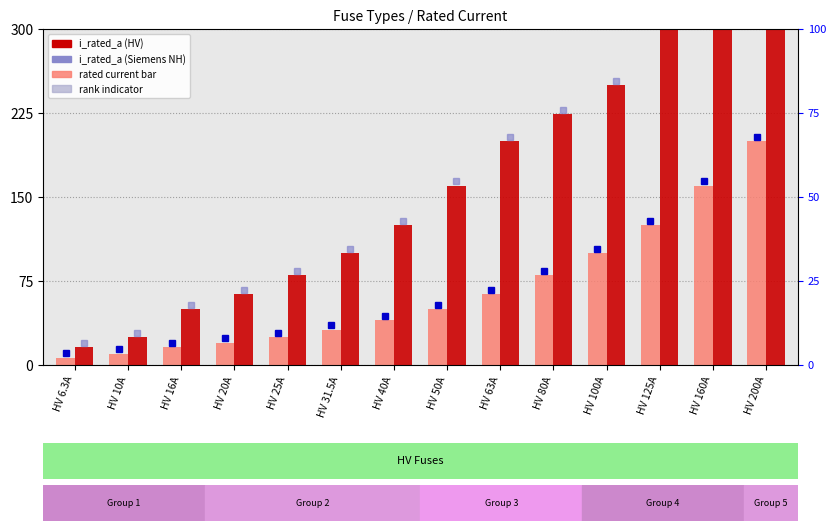

Is it true that HV Fuse i_rated_a equals 14.5 at HV 31.5A?

False